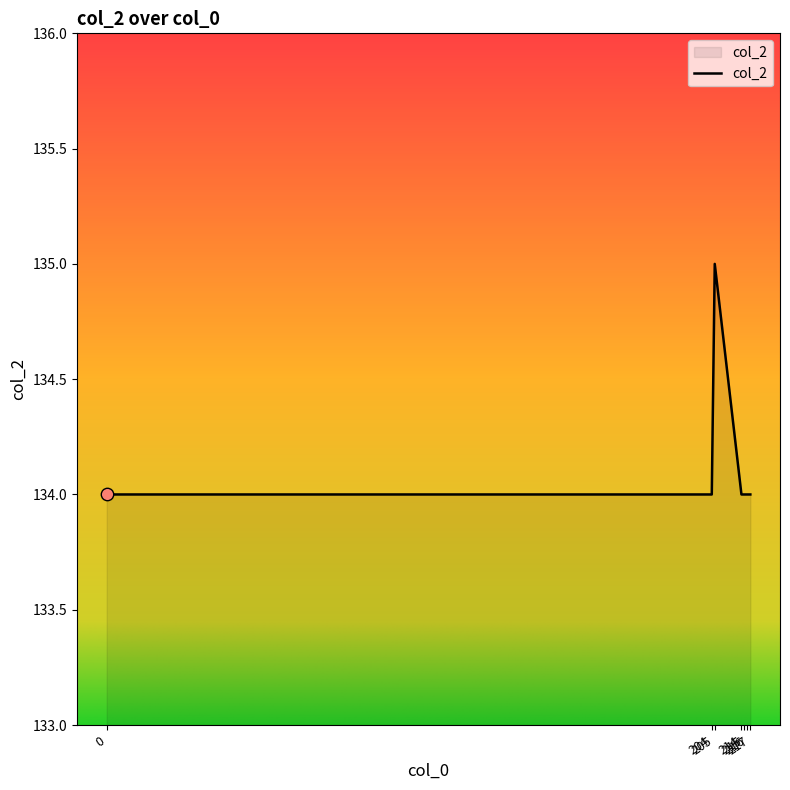

What is the change in value from 205 to 217?

-1